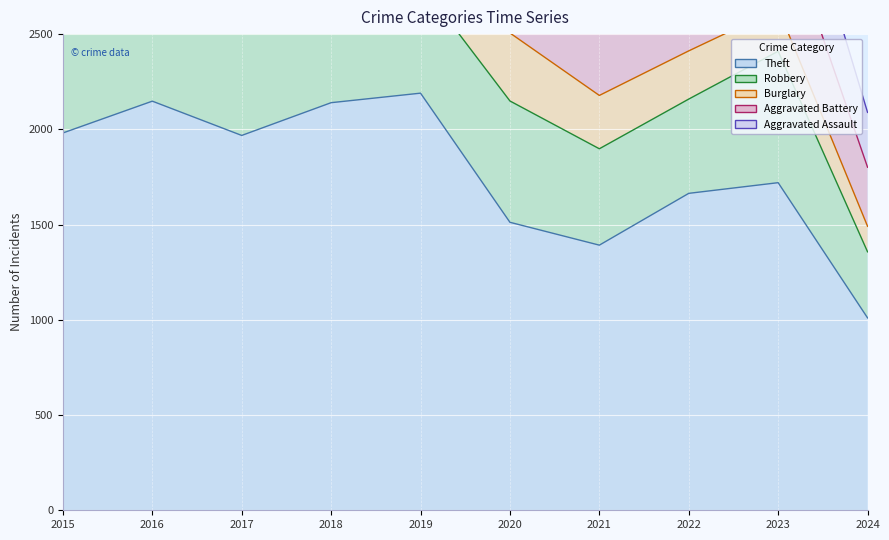

Where is the first local maximum for Robbery?

2016